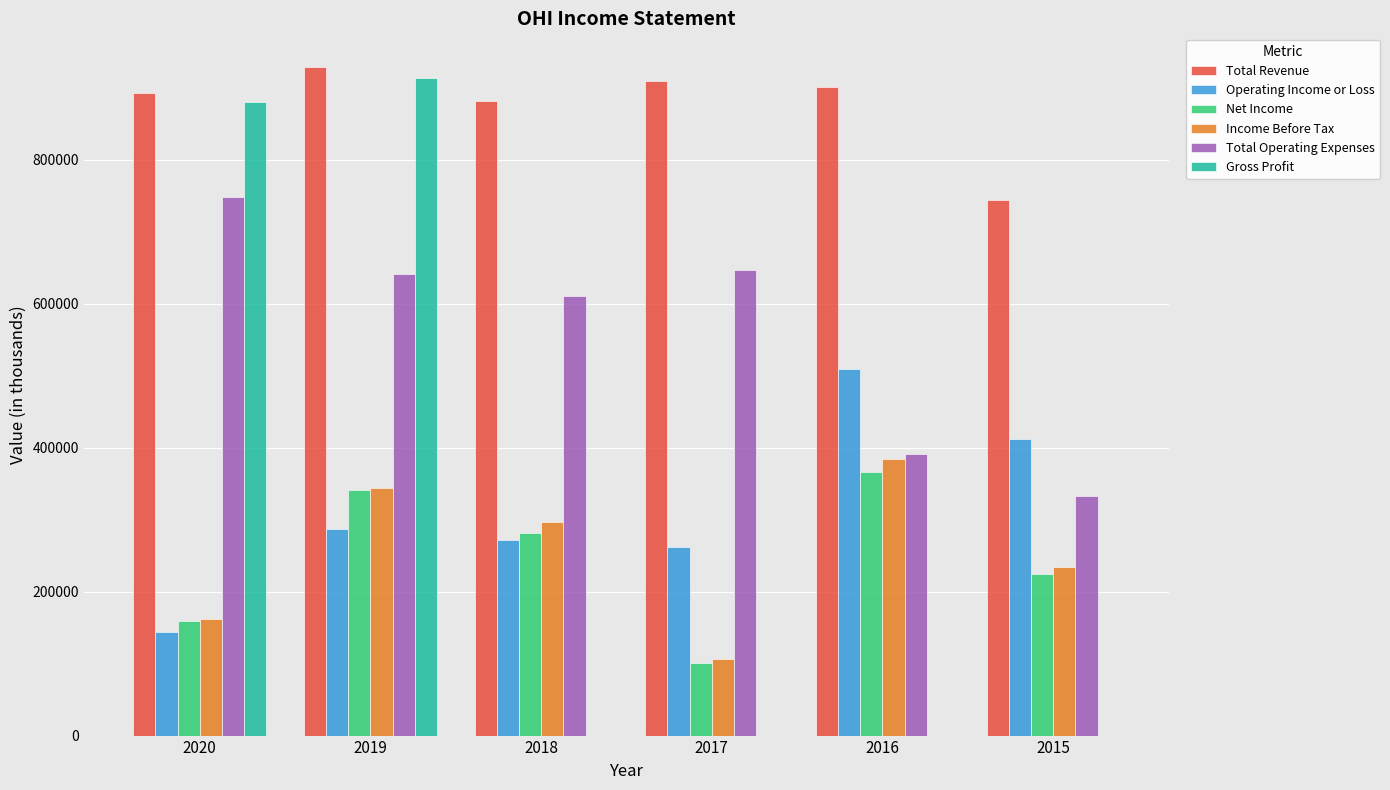

How many groups of bars are there?

6